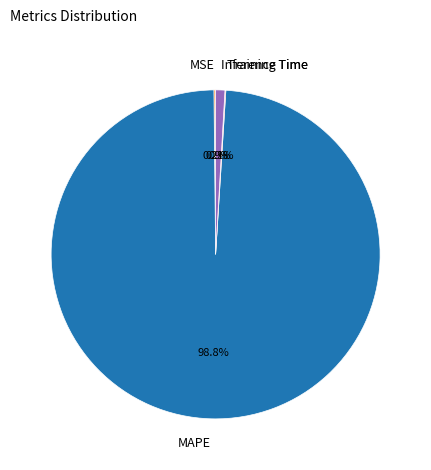

Which slice is the largest?

MAPE